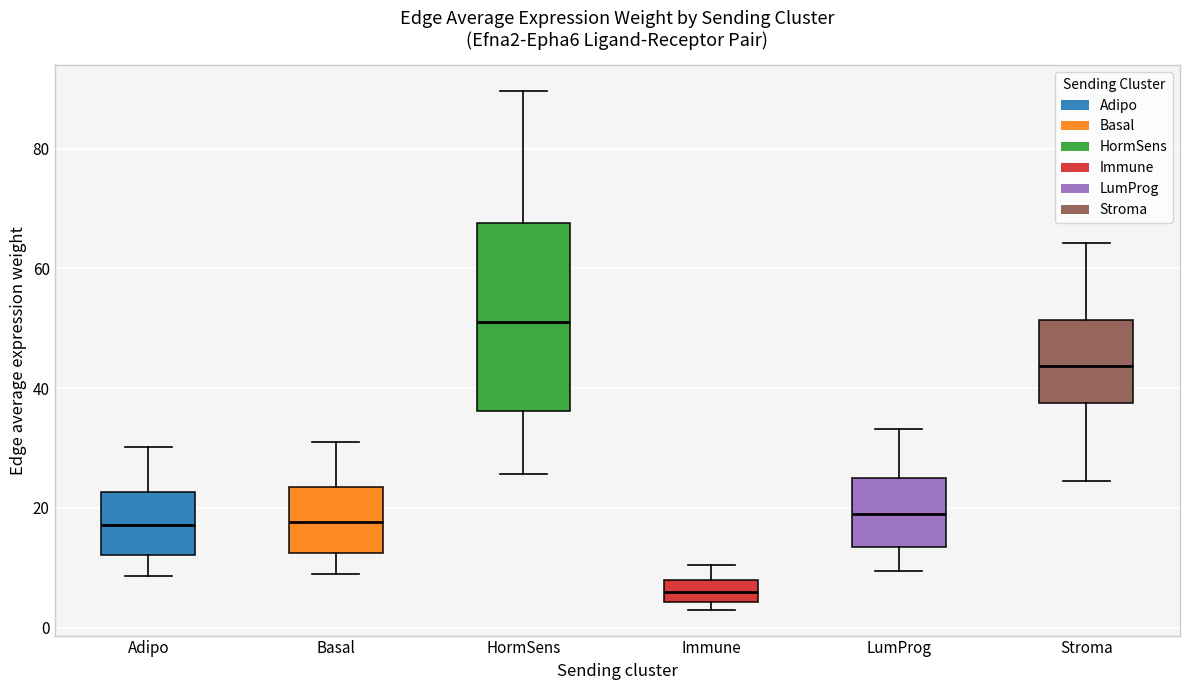

Where is the upper edge of the box for Basal on the y-axis? The values are not printed on the chart, so give them approximately, as read against the axis.

24